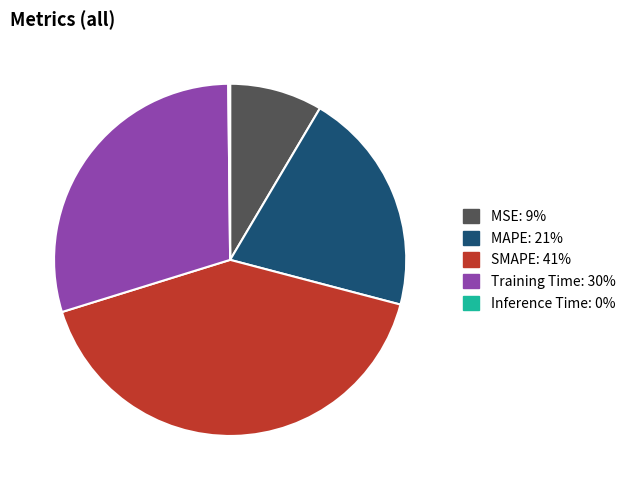

Combined, do SMAPE and Training Time account for over 50%?

Yes